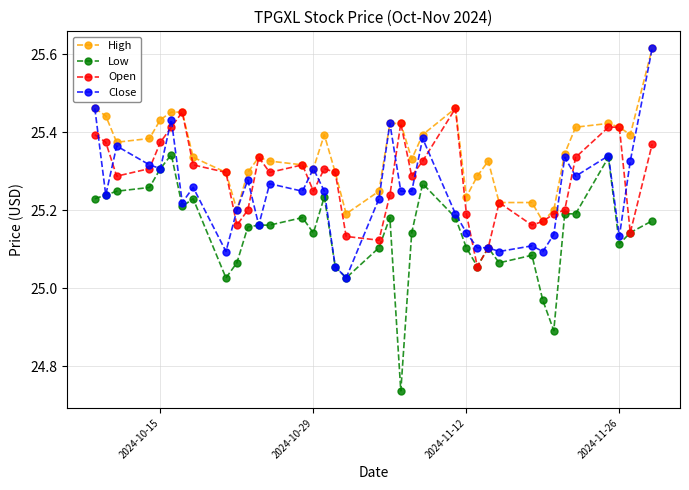

At how many categories does at least one series exceed 25?

37